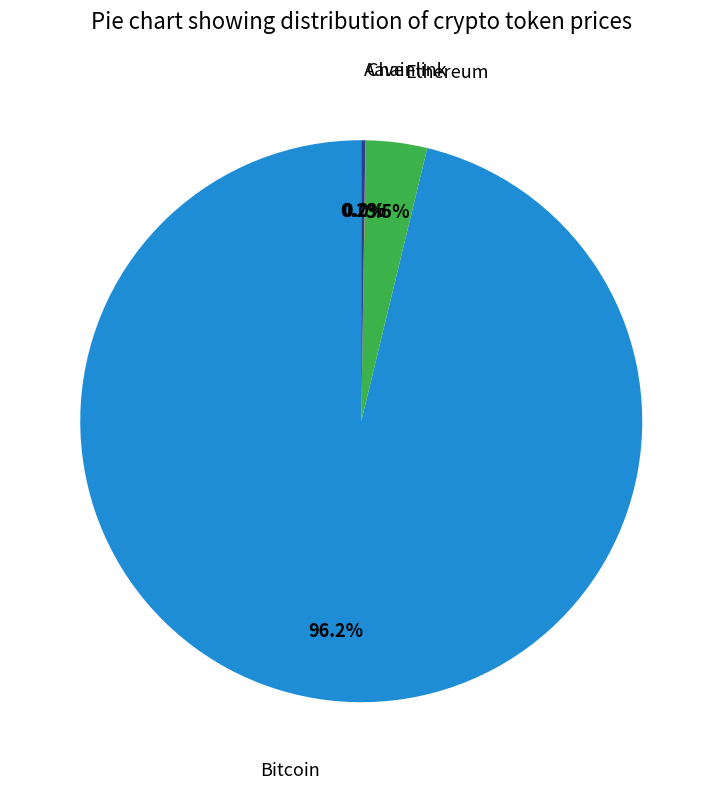

Is there any slice that represents more than half of the pie?

Yes